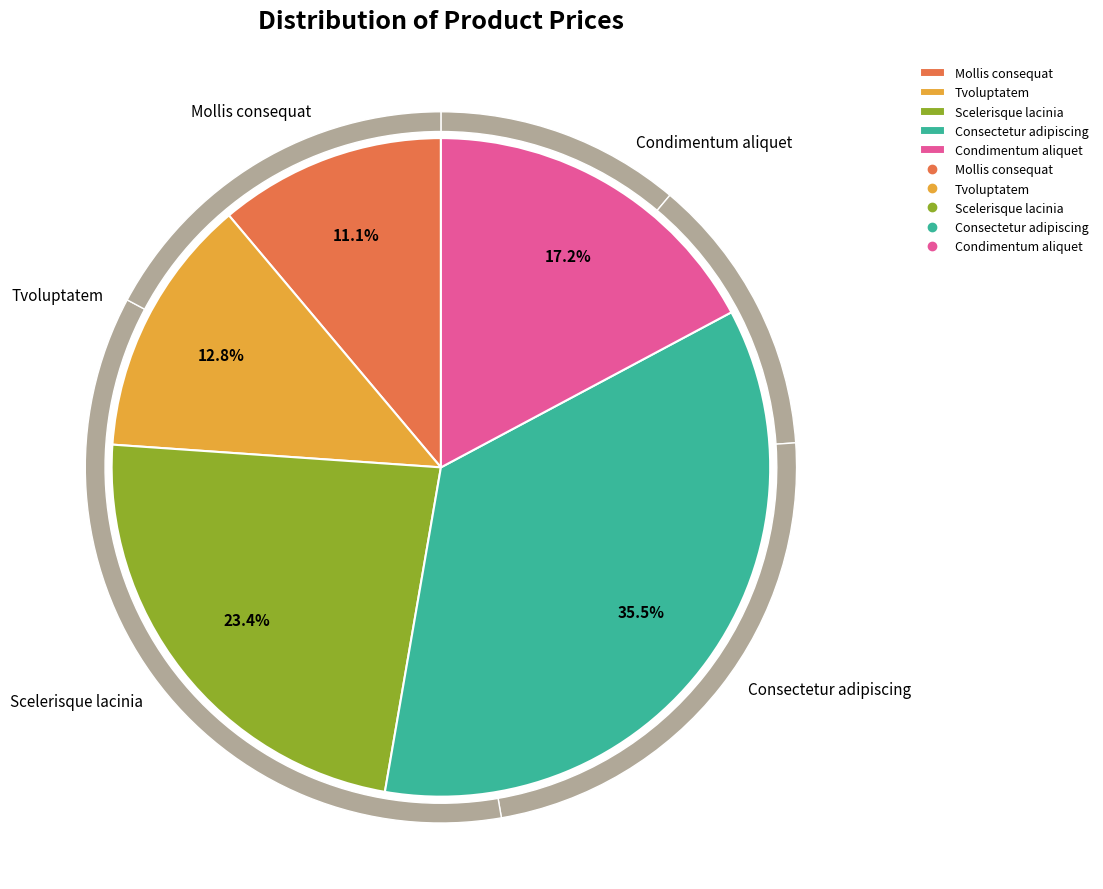

What percentage do Mollis consequat and Tvoluptatem together represent?

23.9%